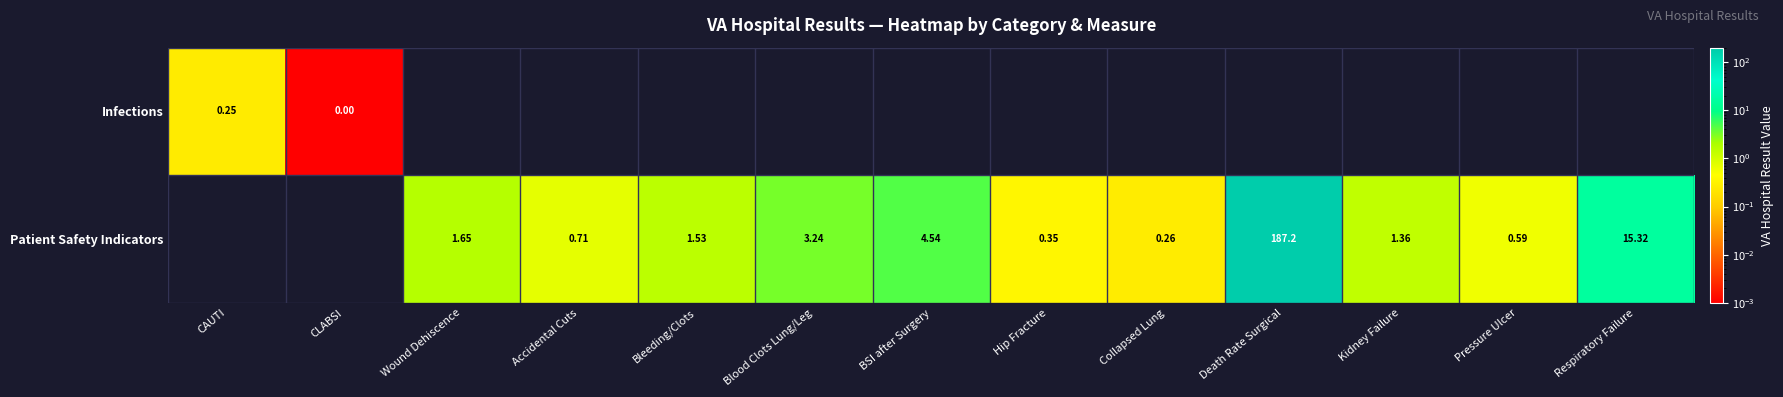

Is the value of Patient Safety Indicators at Wound Dehiscence greater than the value of Infections at CAUTI?

Yes